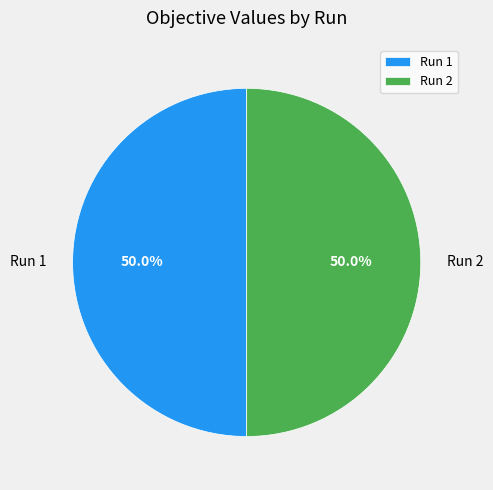

What percentage is the Run 1 slice, to the nearest percent?

50%